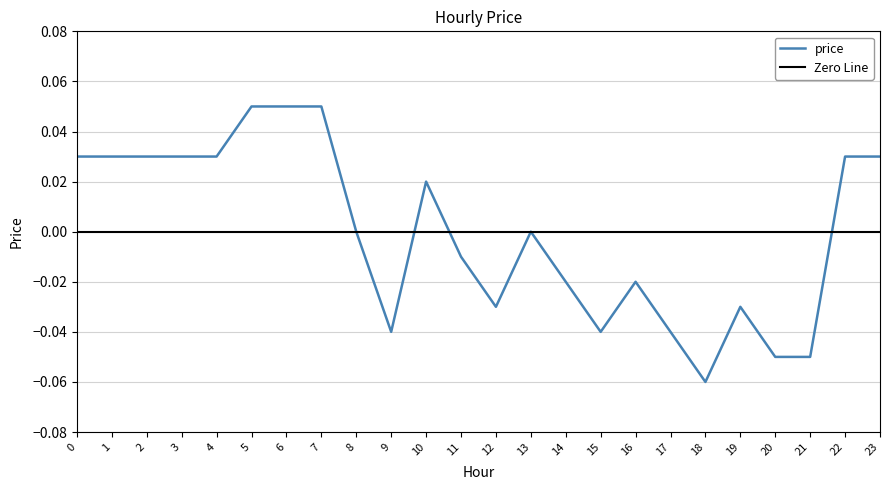

What is the sum of the values at 17 and 16?

-0.1